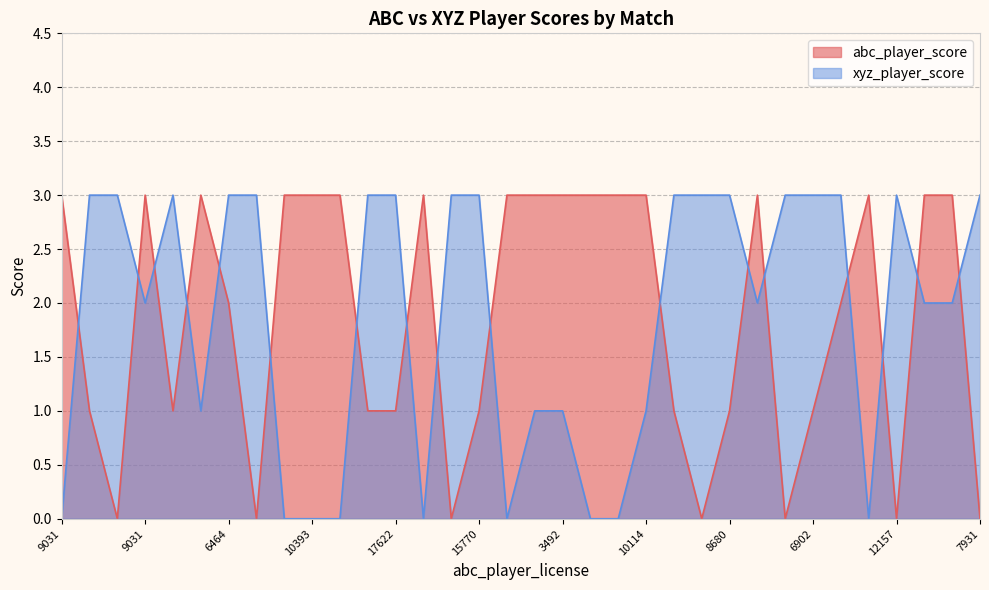

Rank the series by their maximum value, from highest to lowest.

abc_player_score, xyz_player_score